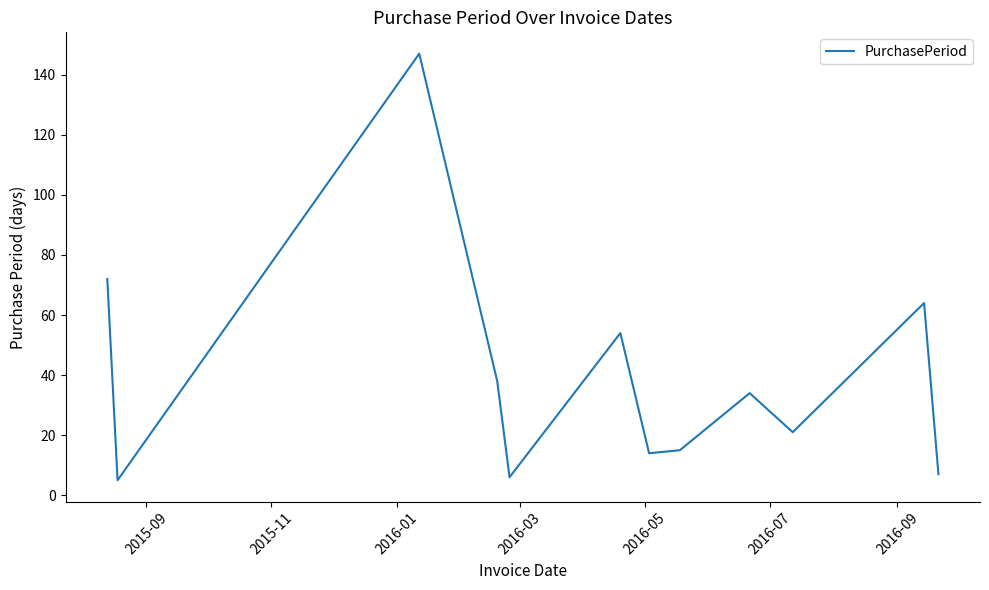

How many interior local peaks (higher than both neighbors) does the data have?

4